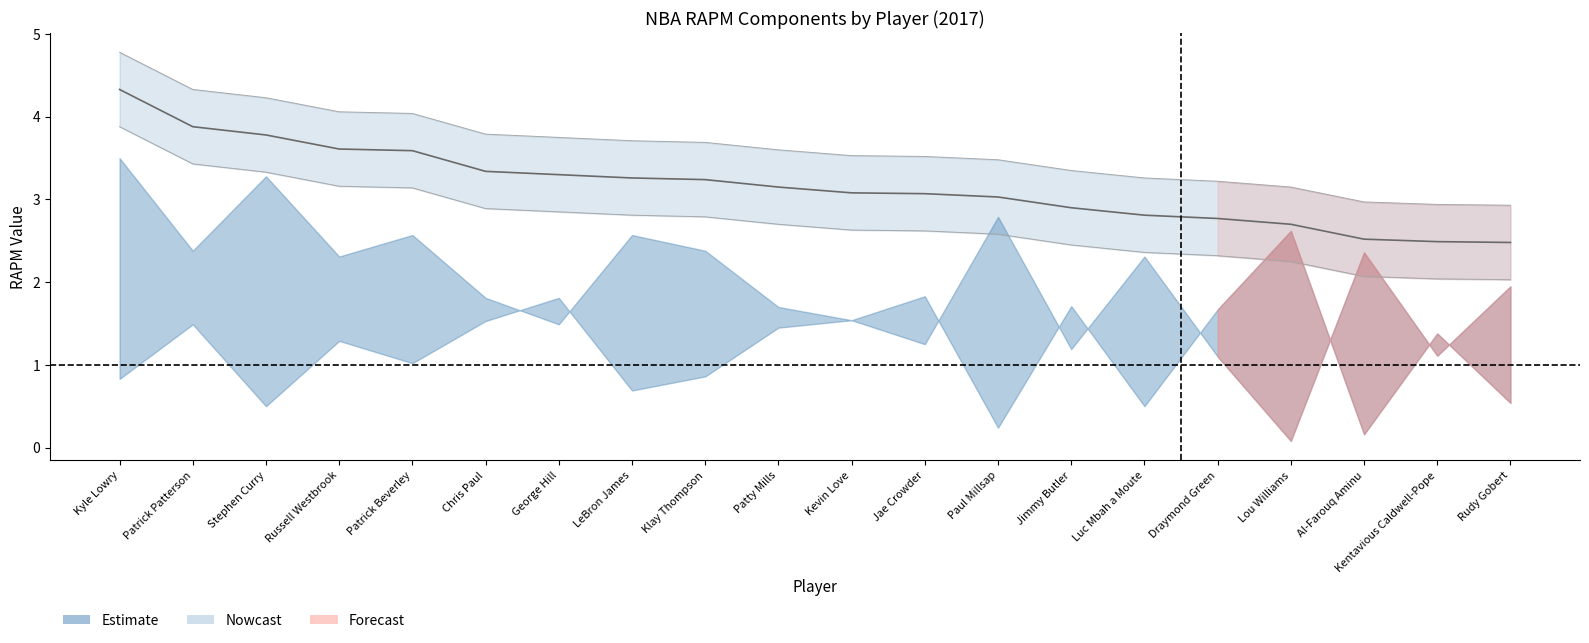

Which category has the highest value in the rapm upper series?

Kyle Lowry